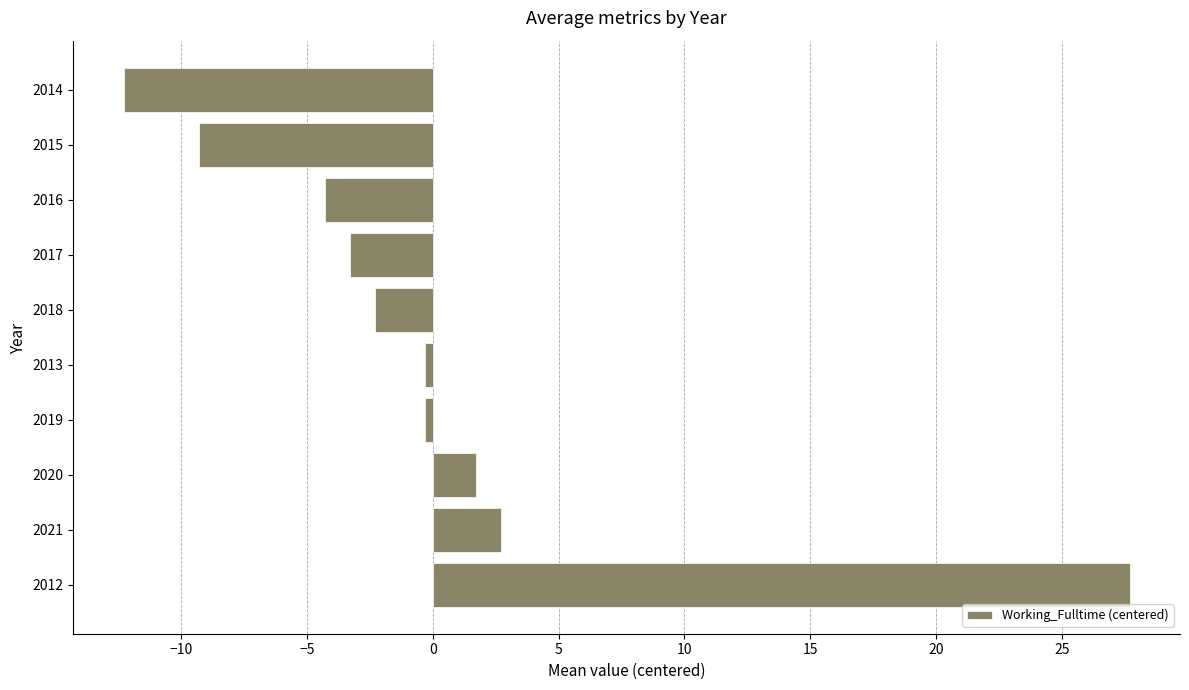

True or false: the data shows -6.3 at 2016.

False